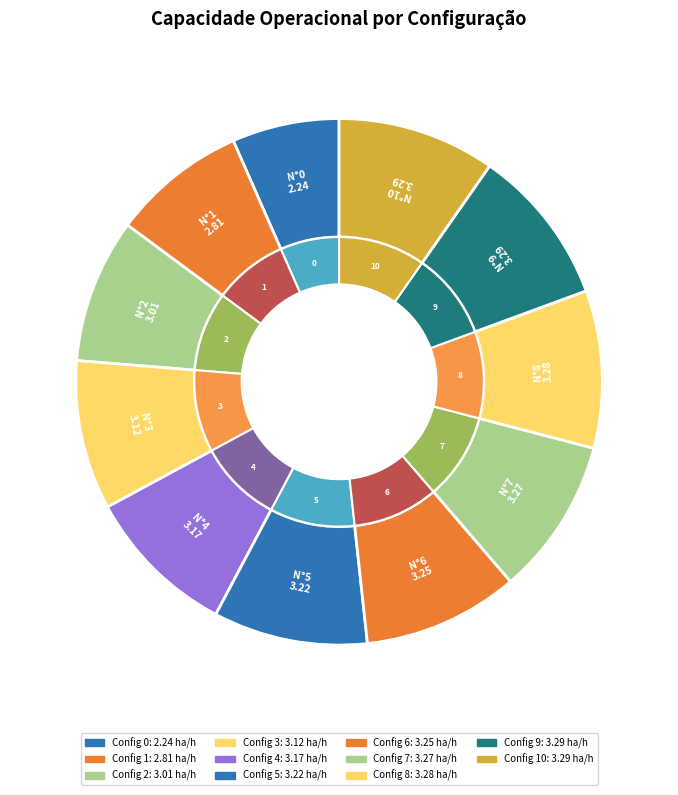

What is the change in value from 3 to 8?

+0.2